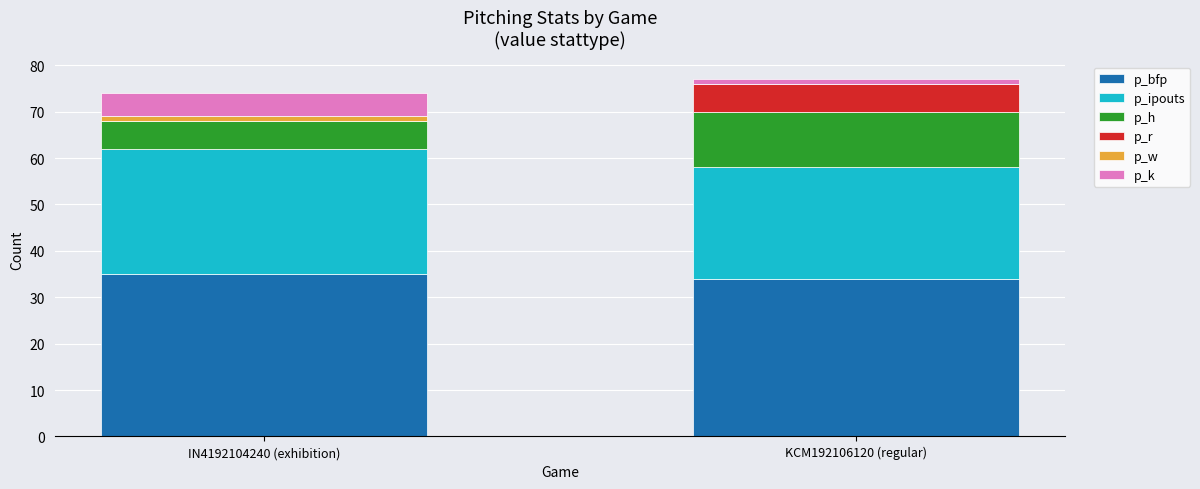

What is the maximum value for p_bfp?

35